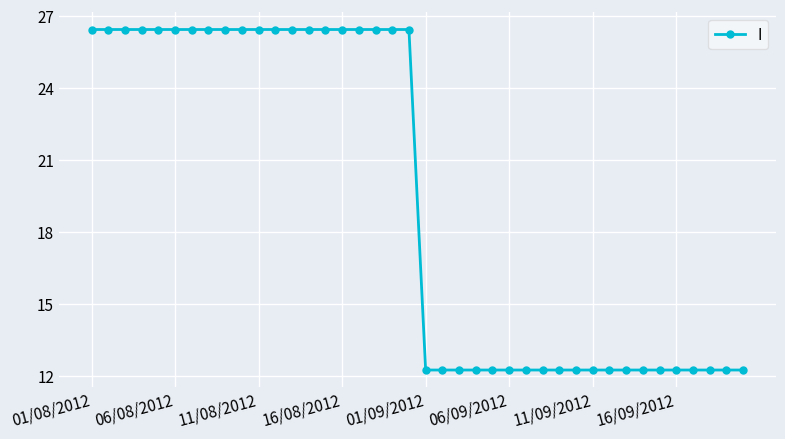

What is the sum of all values?

773.3